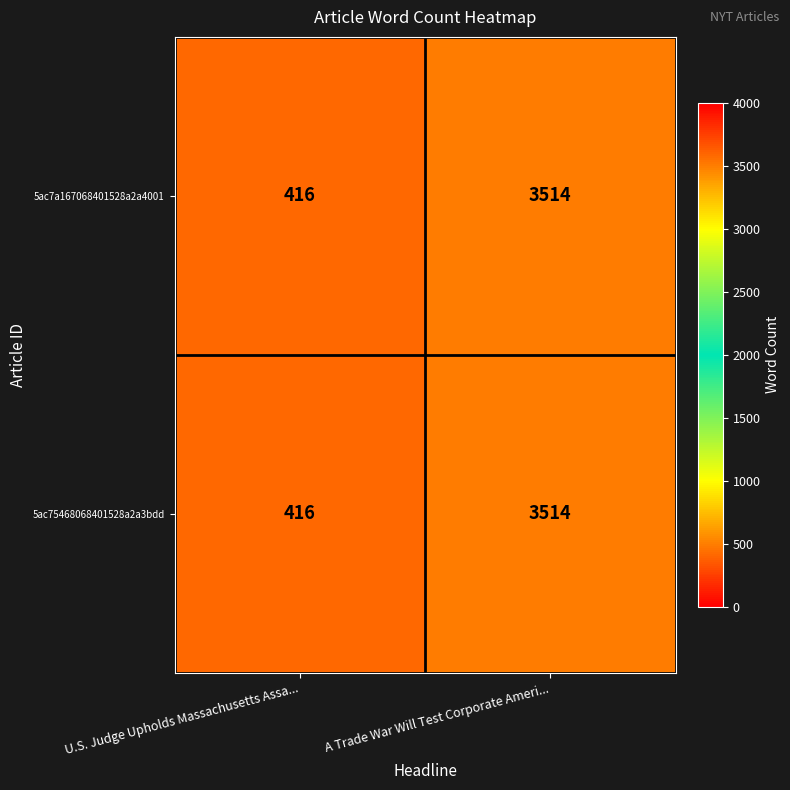

Which label corresponds to the largest value in the chart?

A Trade War Will Test Corporate Ameri...